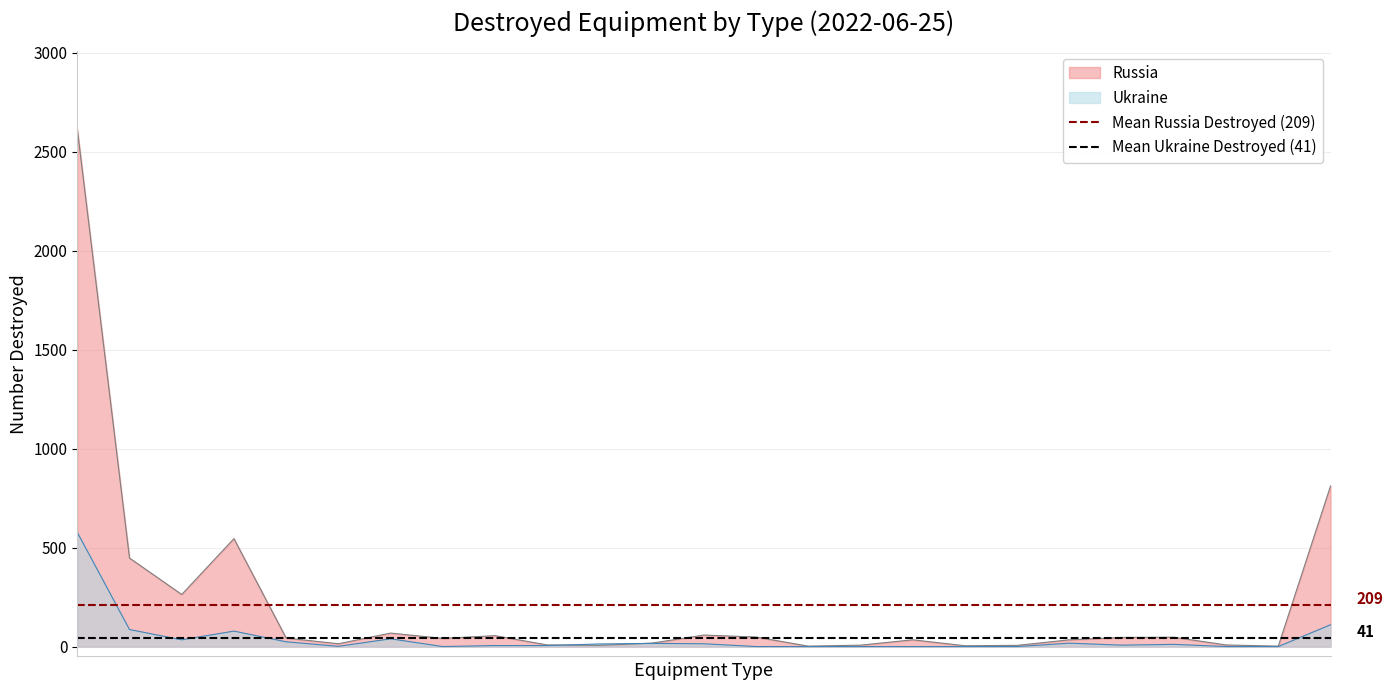

What is the difference between the highest and lowest values at 0?

167.6